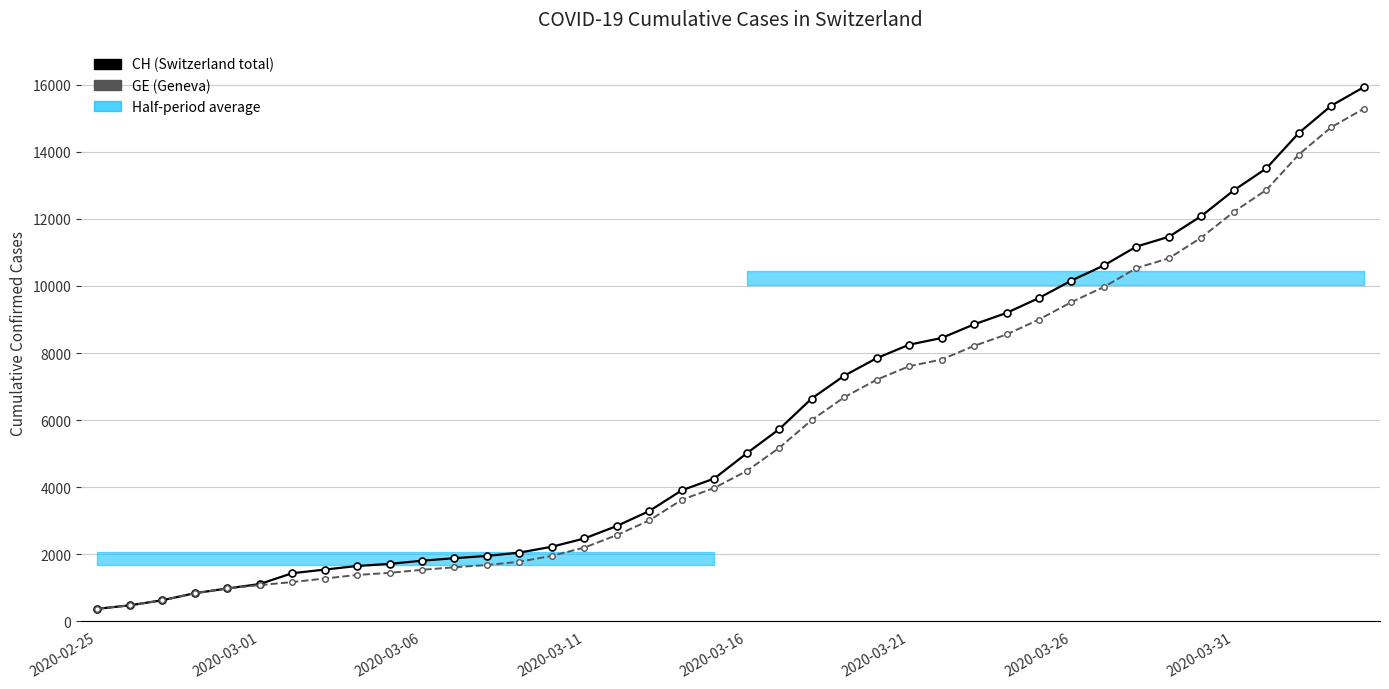

At how many categories does at least one series exceed 12168?

5